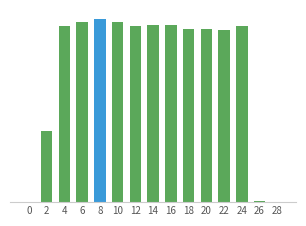

Rank the categories by value from lowest to highest.

0, 28, 26, 2, 22, 20, 18, 12, 4, 24, 16, 14, 10, 6, 8